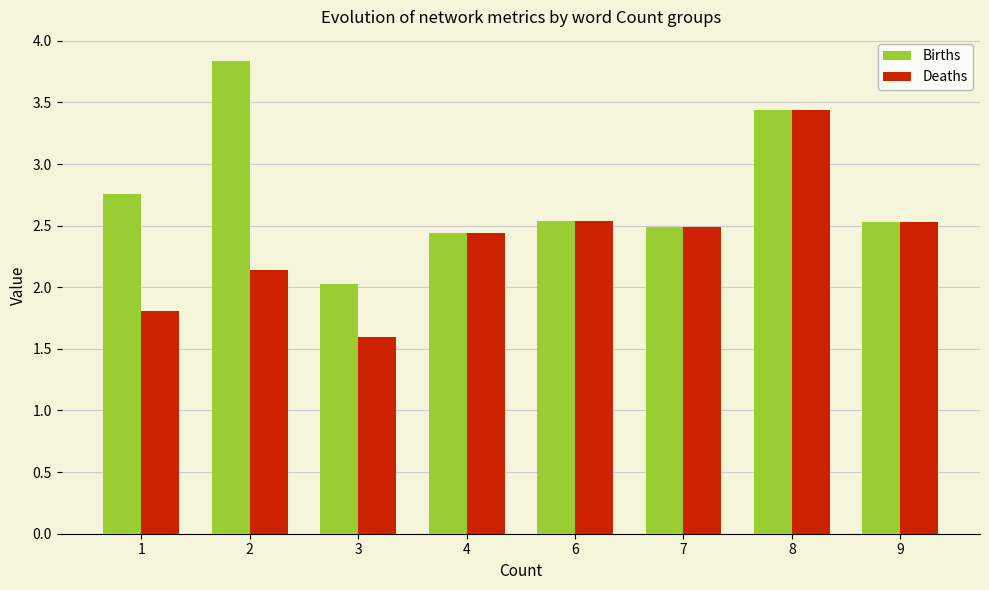

The value of Births at 9 is 3.4. True or false?

False